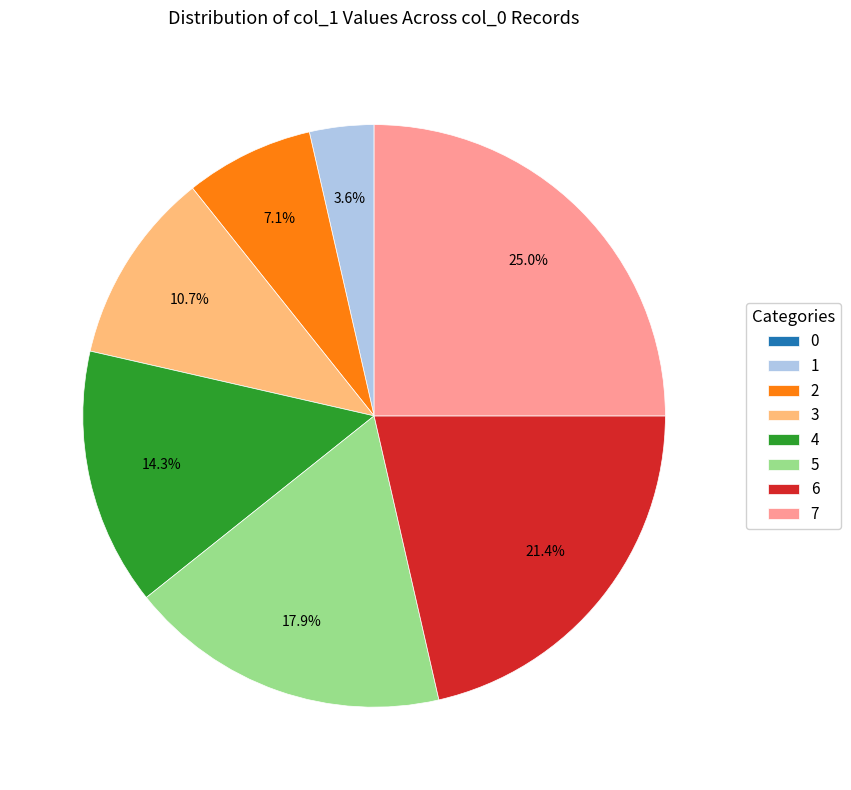

Which category has the biggest portion of the pie?

7